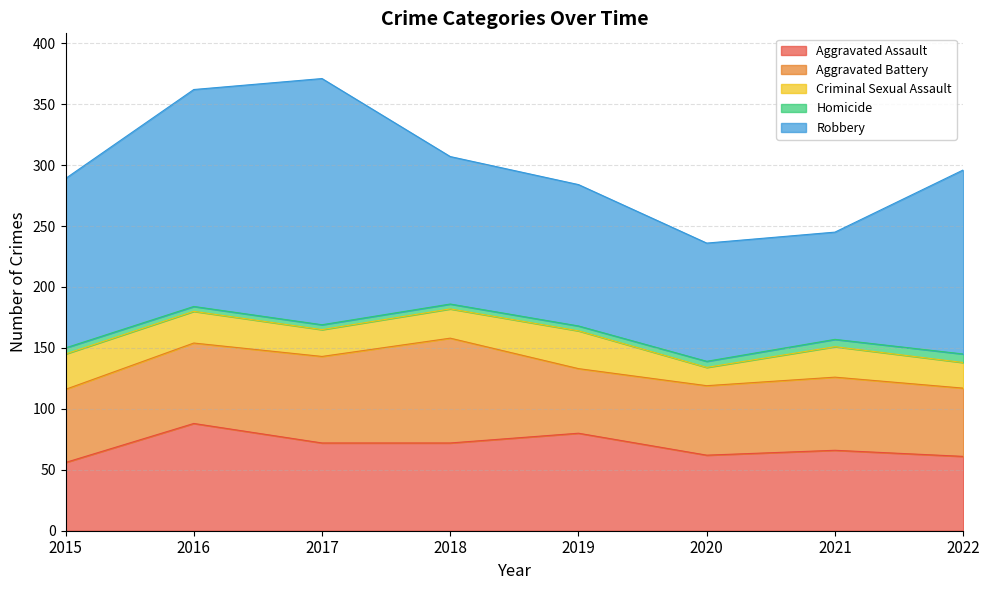

What is the sum of the Criminal Sexual Assault values at 2015 and 2022?

50